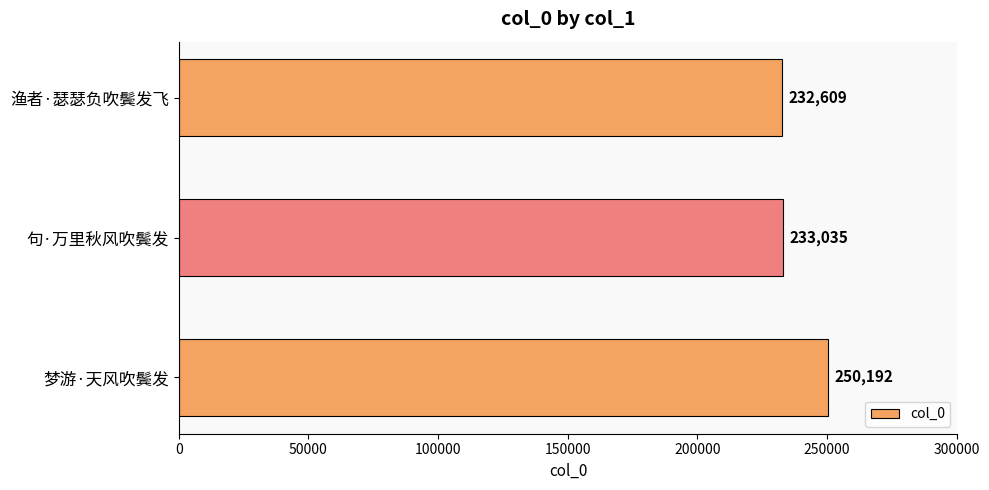

True or false: the data shows 250192 at 梦游·天风吹鬓发.

True